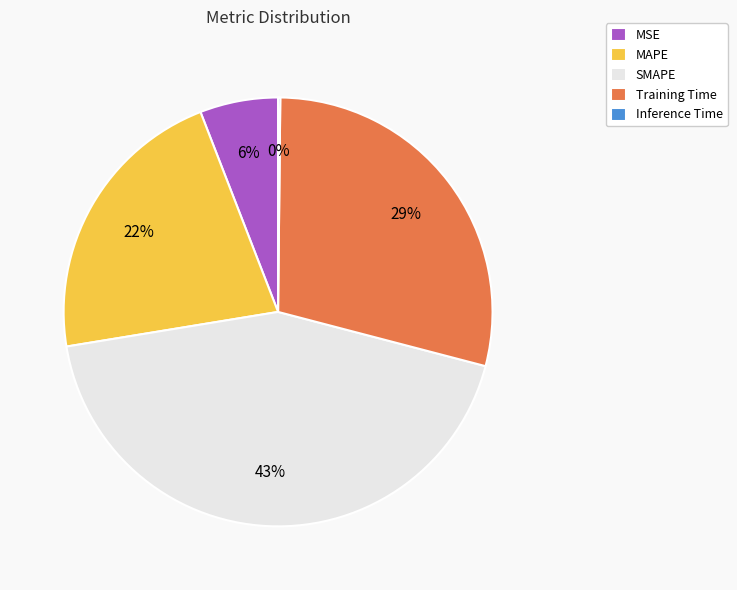

Is there any slice that represents more than half of the pie?

No